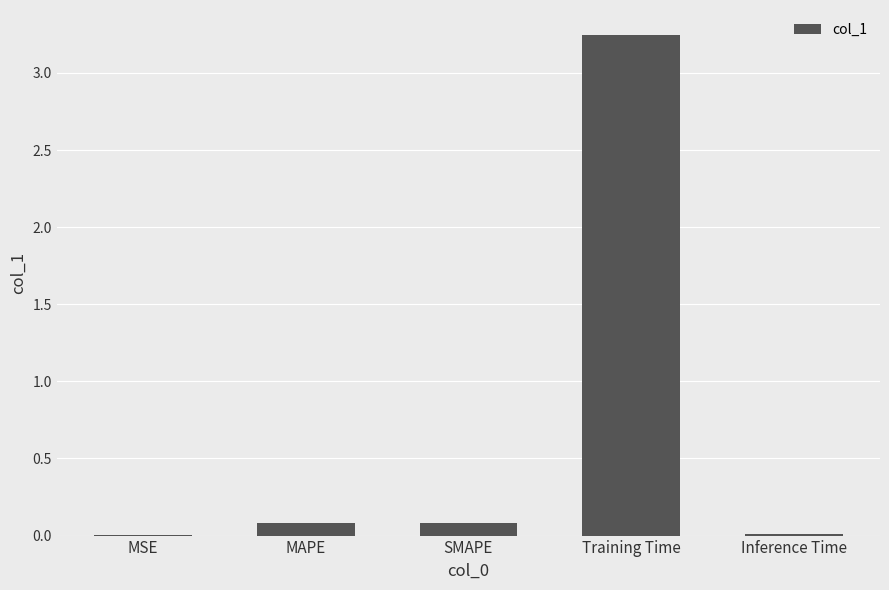

The chart shows a value of 0.0 at MSE. True or false?

True